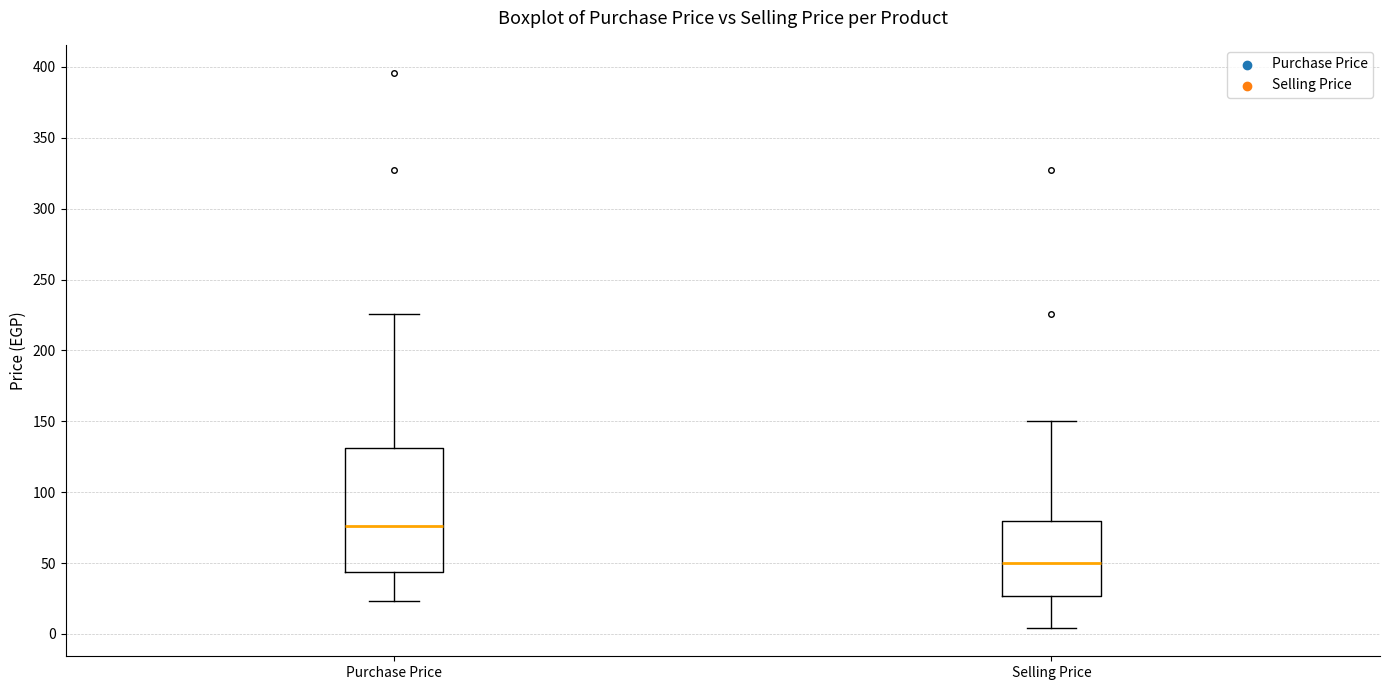

Reading left to right, transcribe this box plot: for each box, give where its median line is, the range the box spans, and where its two whiskers end, as read against the y-axis. The values are not printed on the chart, so give them approximately, as read against the axis.

Purchase Price: median 75, box 45 to 130, whiskers 25 to 225
Selling Price: median 50, box 25 to 80, whiskers 5 to 150